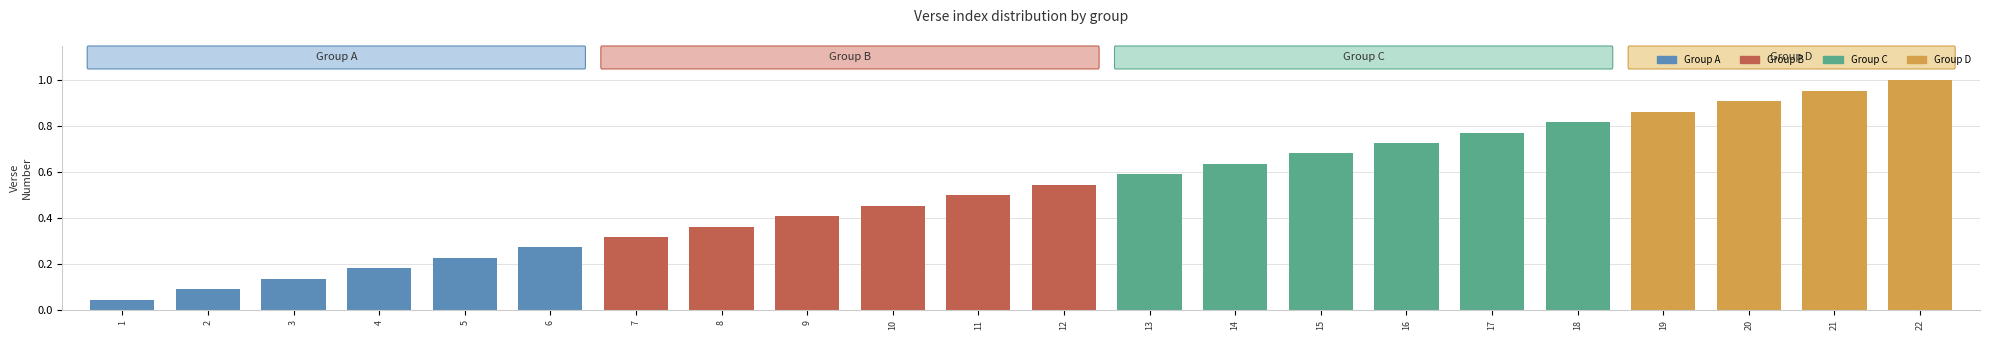

Which category has the highest value across all series?

22